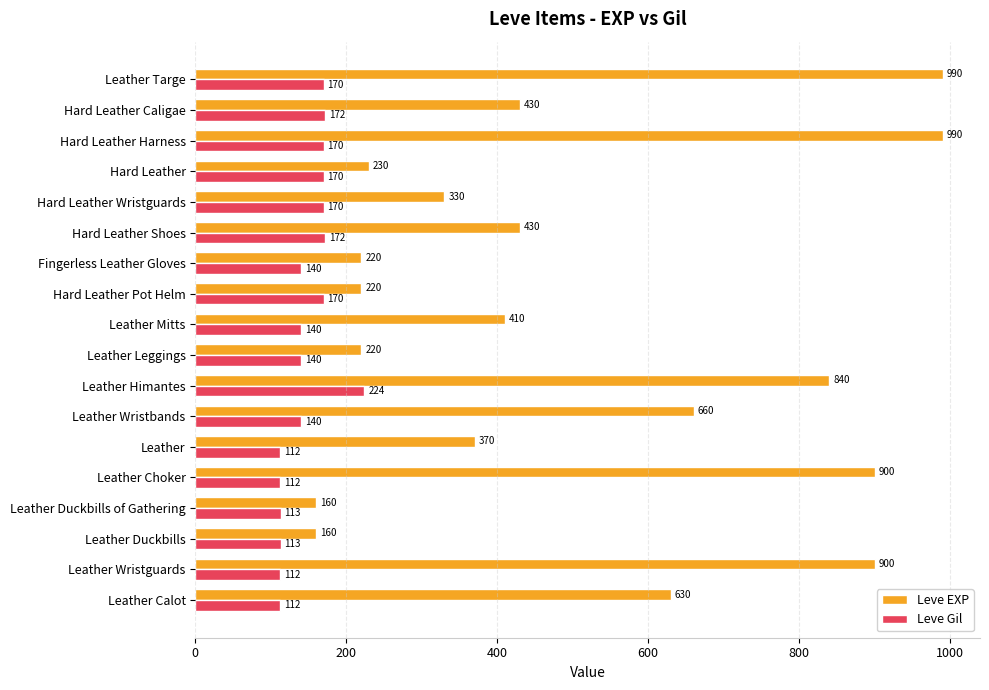

Where is Leve EXP nearest to the value 575?

Leather Calot